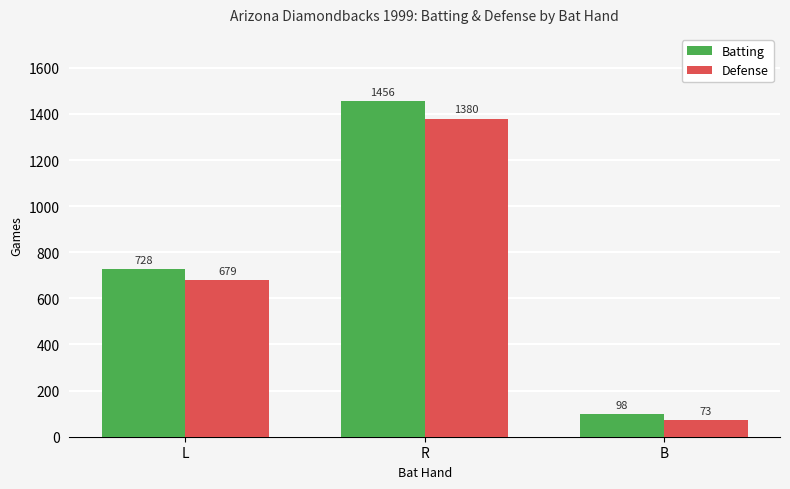

At which category is the sum across all series the highest?

R